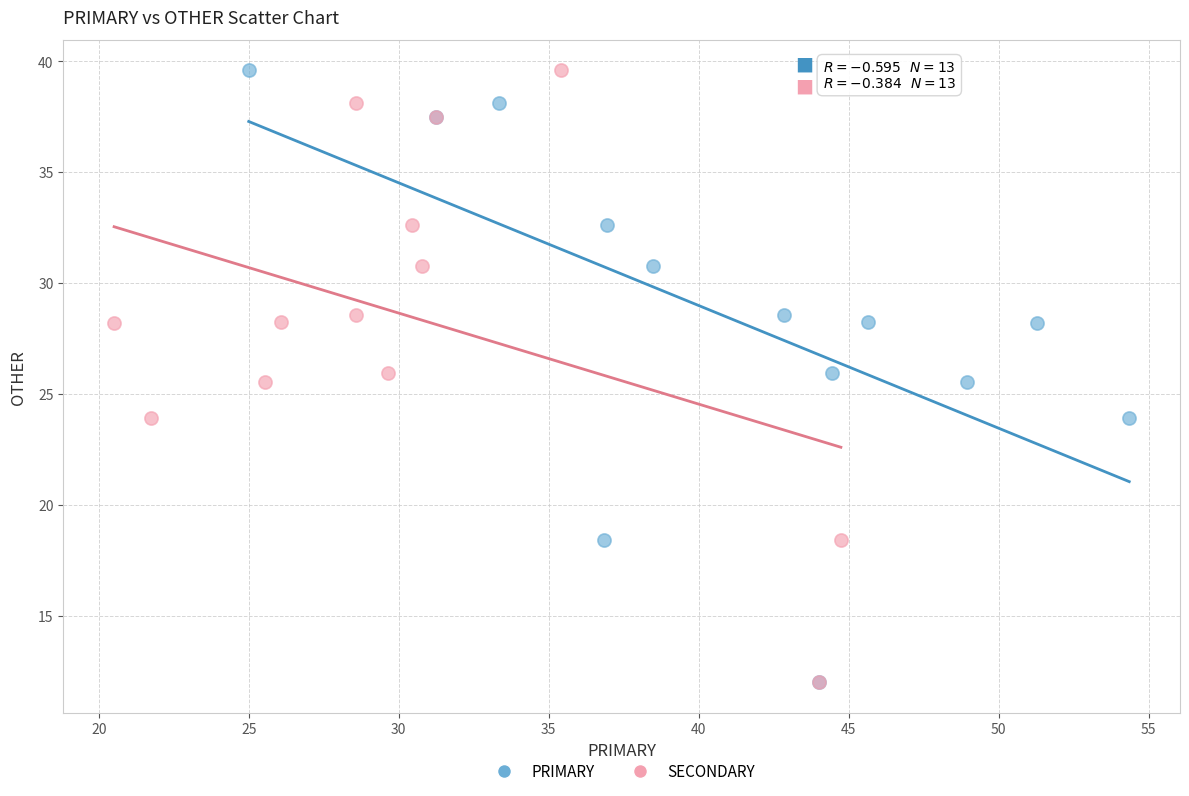

What are all the series names shown in the legend?

PRIMARY, SECONDARY